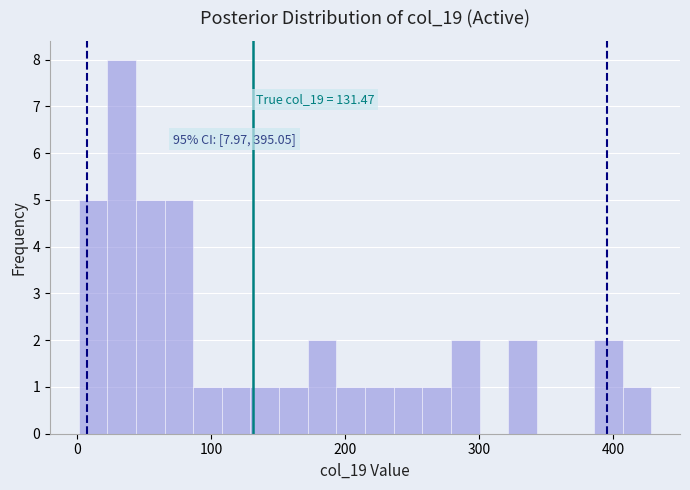

Around what value on the x-axis is the tallest bar? Give the approximate position of its centre, as read against the axis.

30